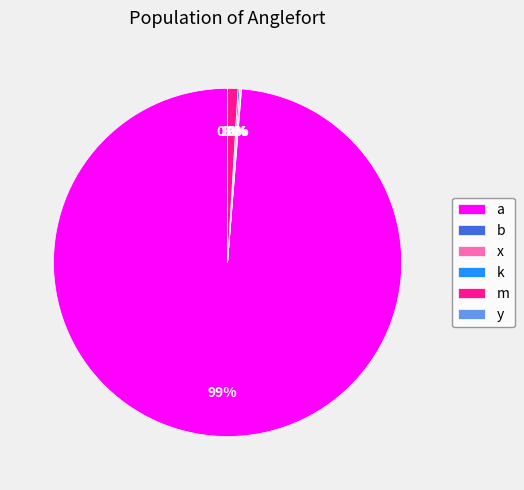

Is it true that m is 1% of the pie?

True